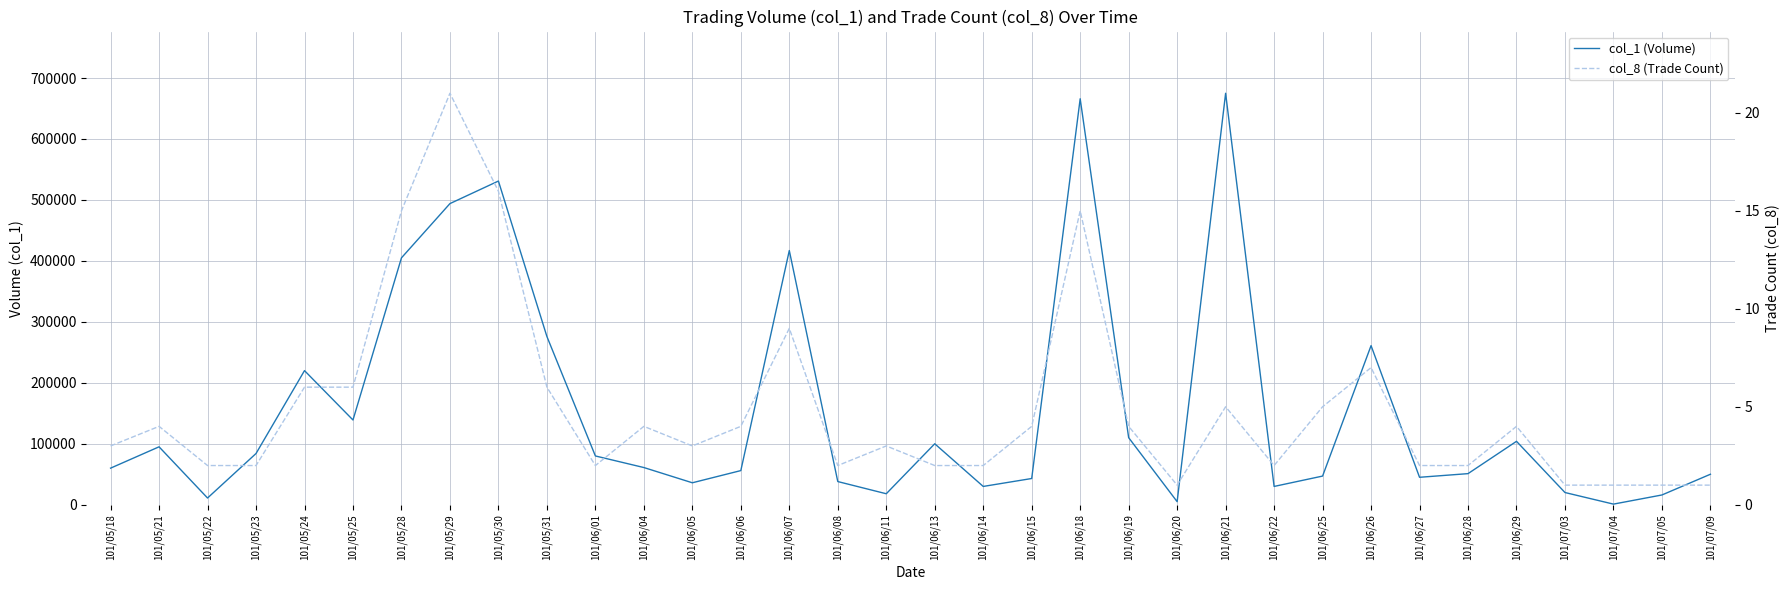

Rank the series at 101/05/18 from lowest to highest value.

col_8 (Trade Count), col_1 (Volume)